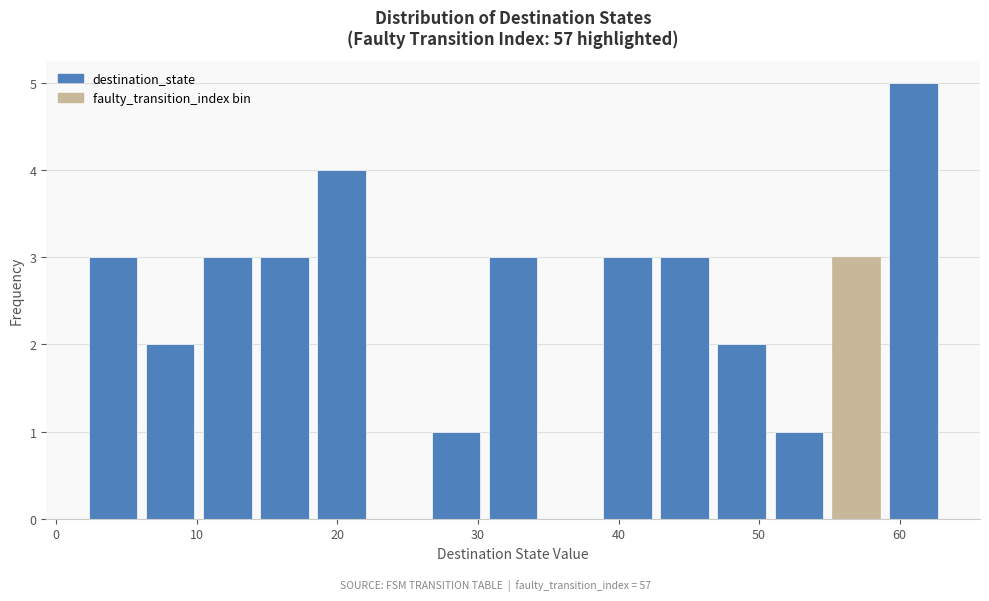

Reading left to right, transcribe this chart: for each bar, give the range it covers on the x-axis and its height. Neither the bar edges nor the heights are printed on the chart, so give them approximately, as read against the axes.

2 to 6: 3
6 to 10: 2
10 to 14: 3
14 to 18: 3
18 to 22: 4
22 to 26: 0
26 to 30: 1
30 to 35: 3
35 to 39: 0
39 to 43: 3
43 to 47: 3
47 to 51: 2
51 to 55: 1
55 to 59: 3
59 to 63: 5